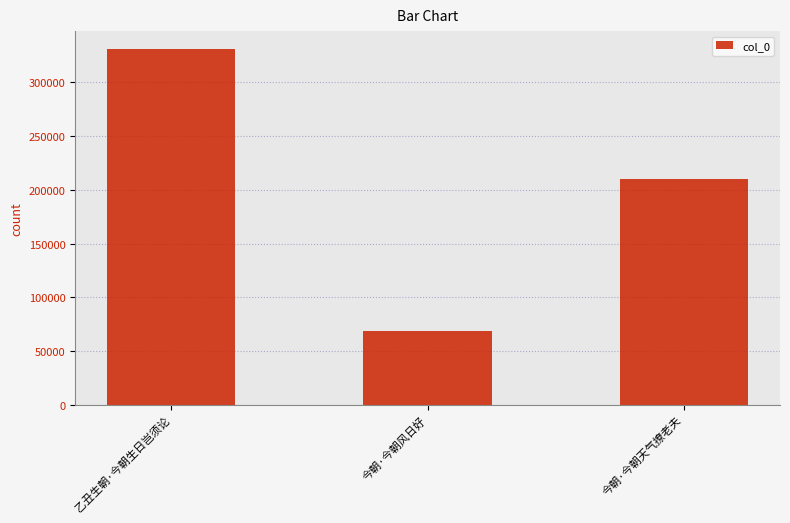

How many series are shown in this chart?

1